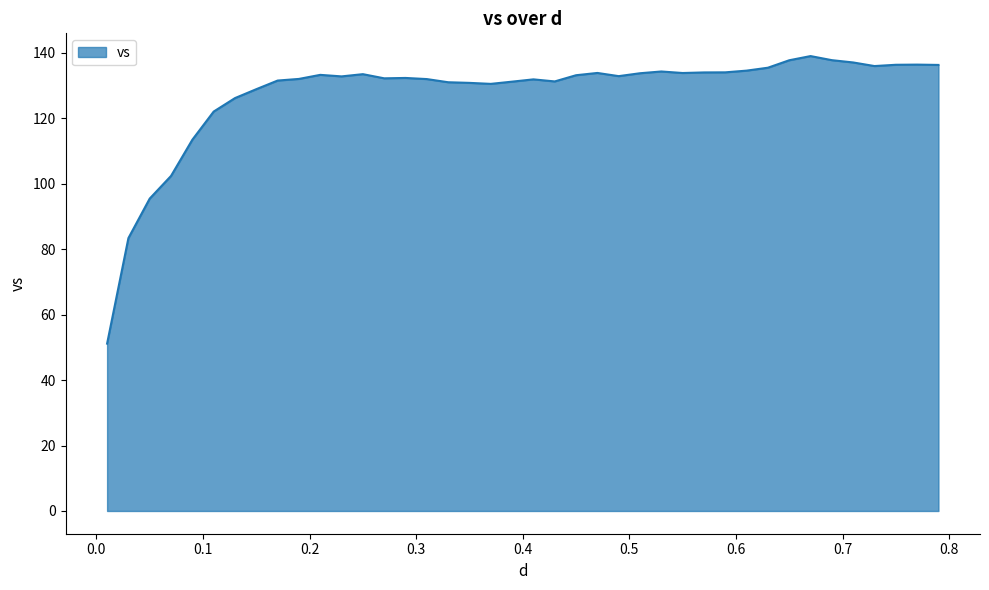

What is the greatest value displayed?

139.0